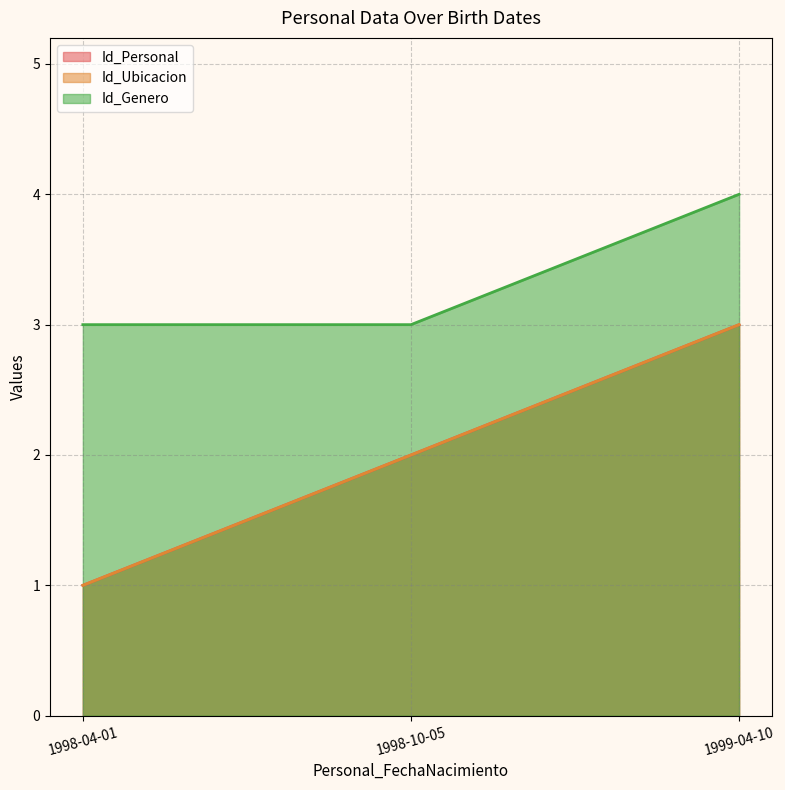

Is the value of Id_Personal at 1998-10-05 greater than the value of Id_Genero at 1998-10-05?

No